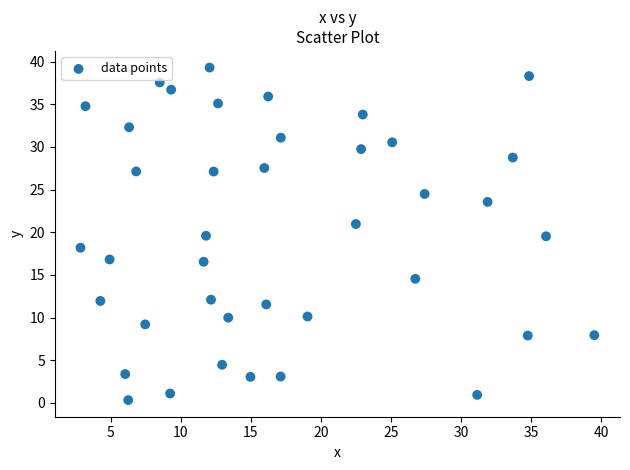

What is the range of Y values (max minus min)?

39.0